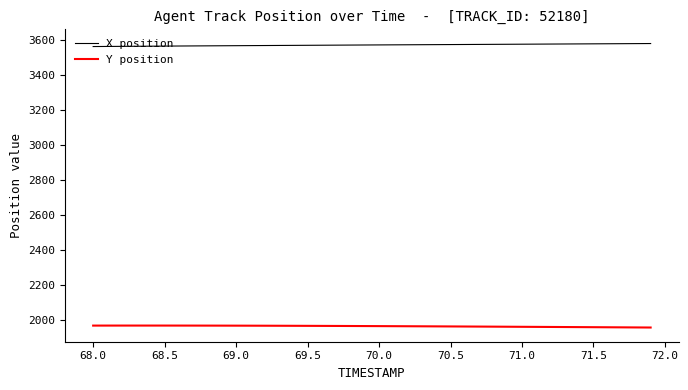

What are all the series names shown in the legend?

X position, Y position